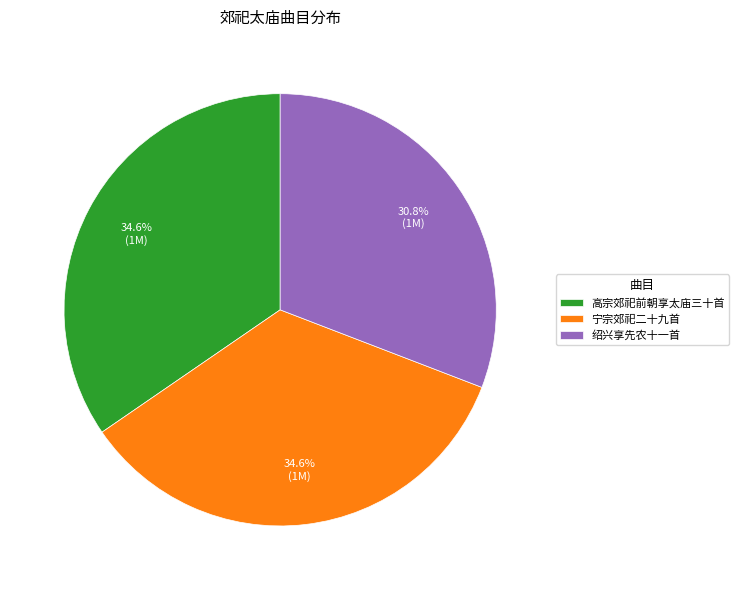

Which category has the smallest portion of the pie?

绍兴享先农十一首